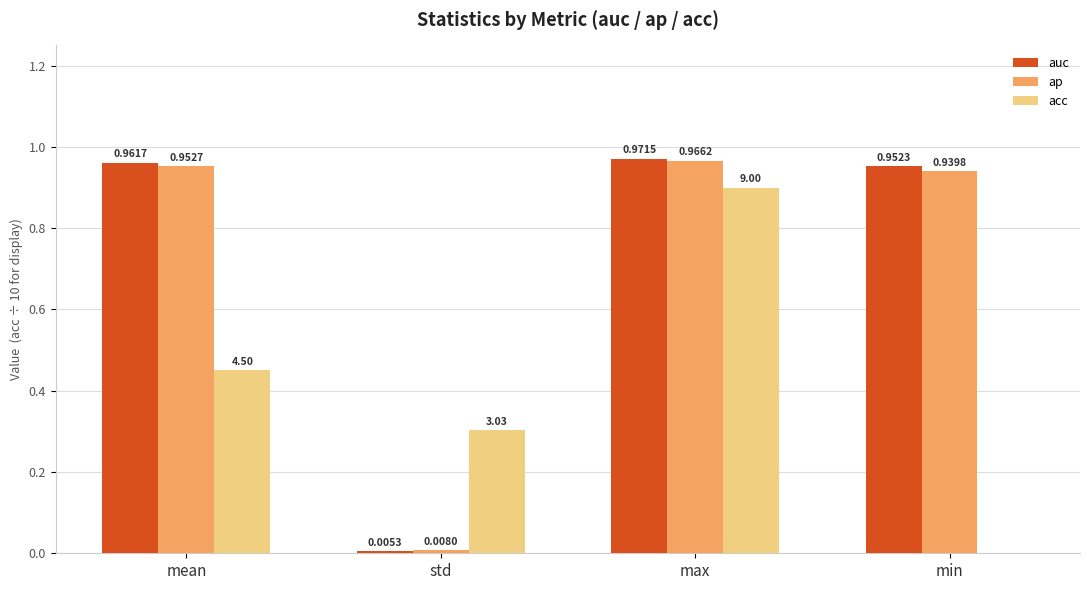

Which series has the largest range (max minus min)?

auc